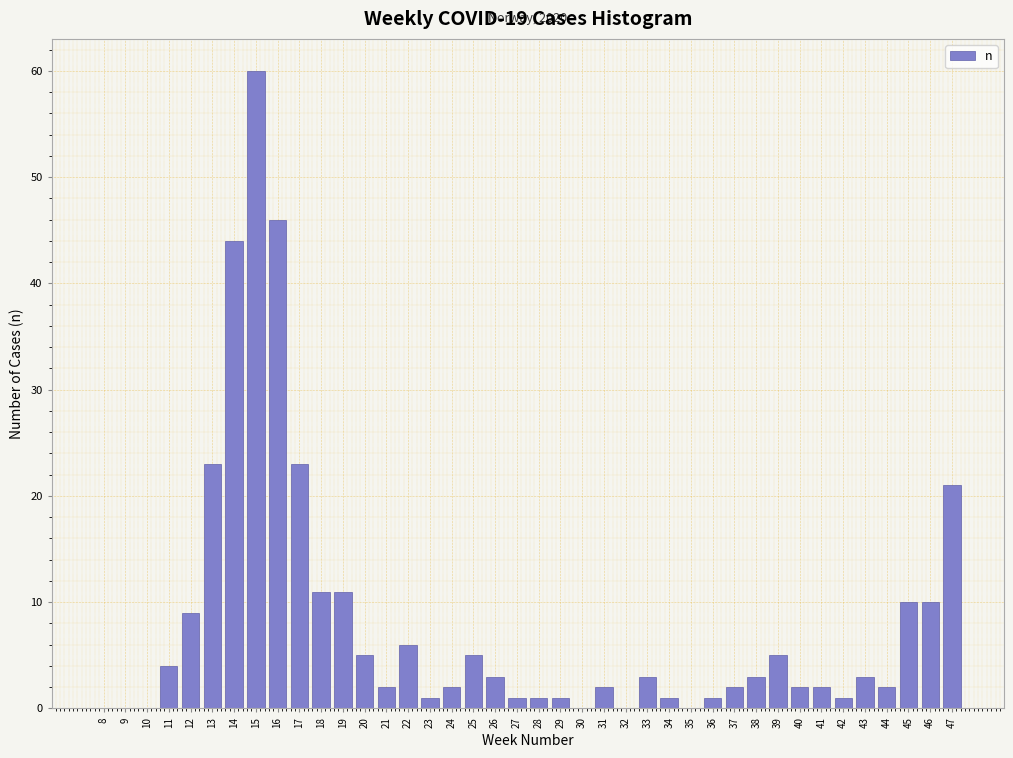

What is the sum of all values?

326